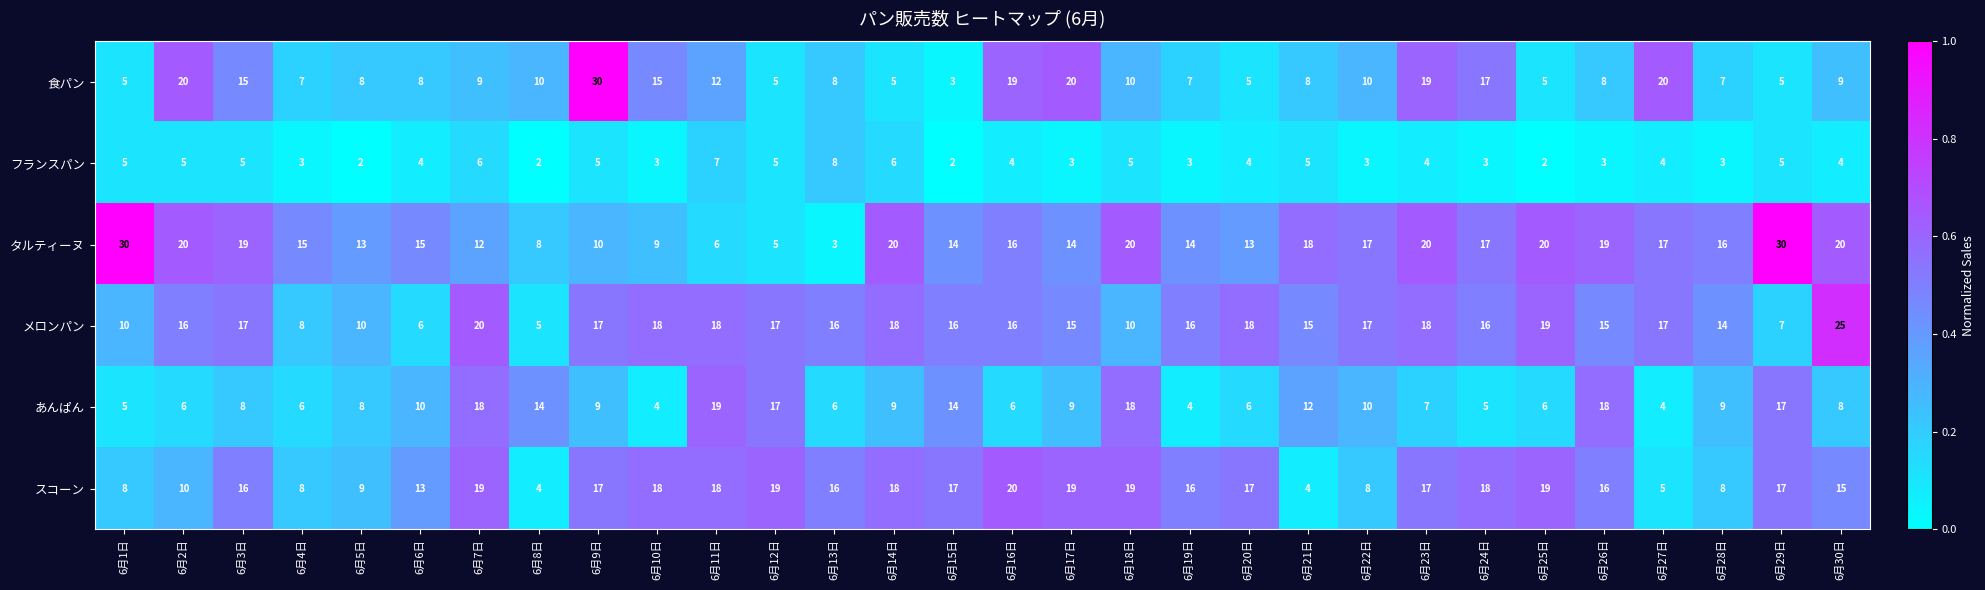

Read the スコーン value at 6月4日, to the nearest 5.

10